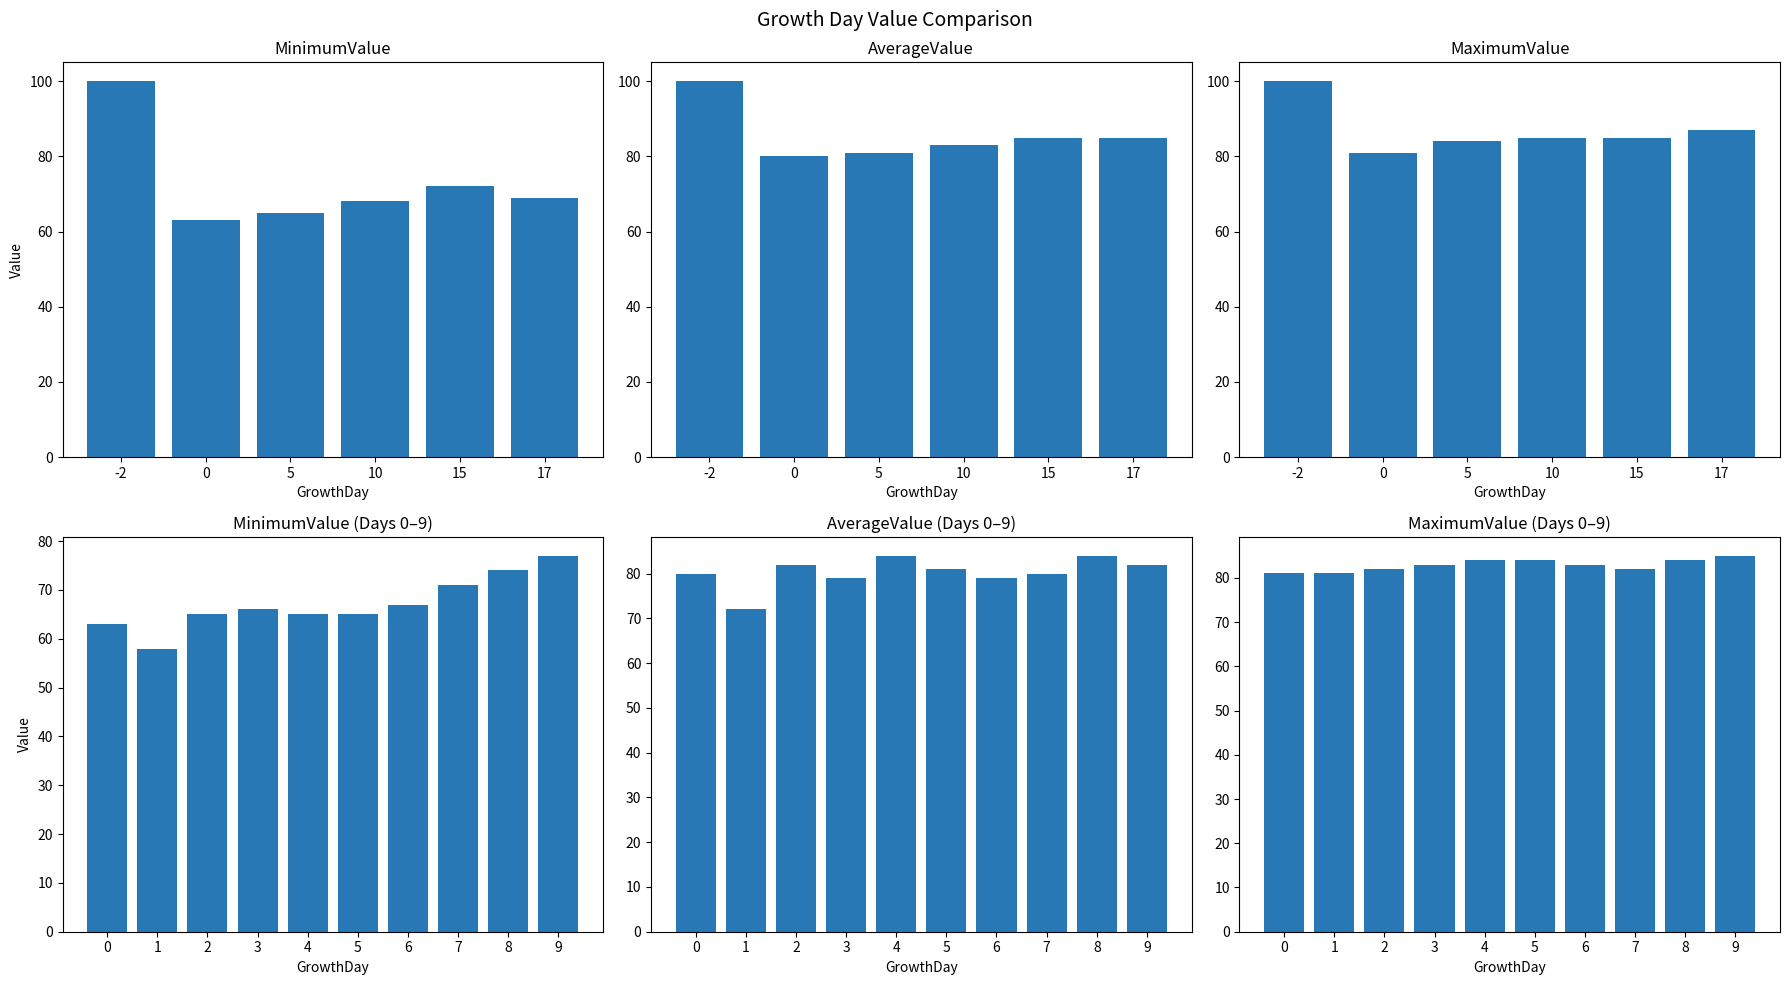

Is it true that MaximumValue equals 81 at 0?

True